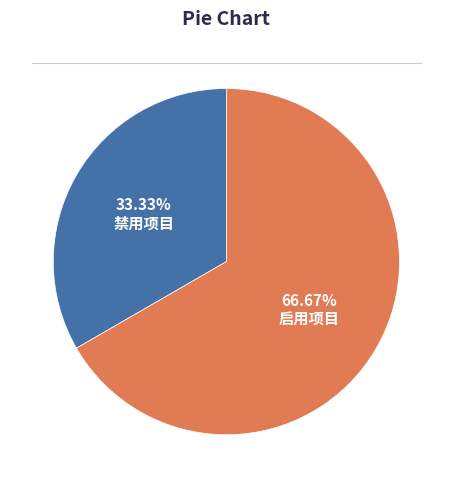

How many slices are in this pie chart?

2